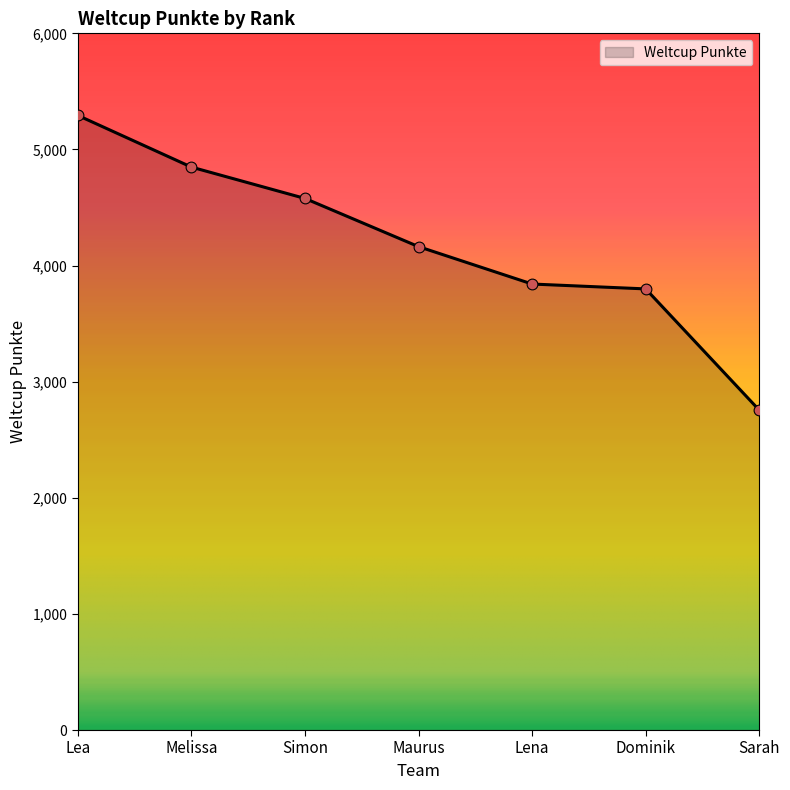

Between Dominik and Maurus, which is larger?

Maurus